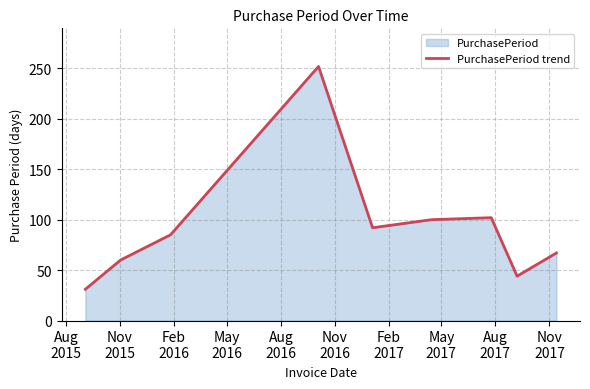

What is the difference between the maximum and minimum values?

221